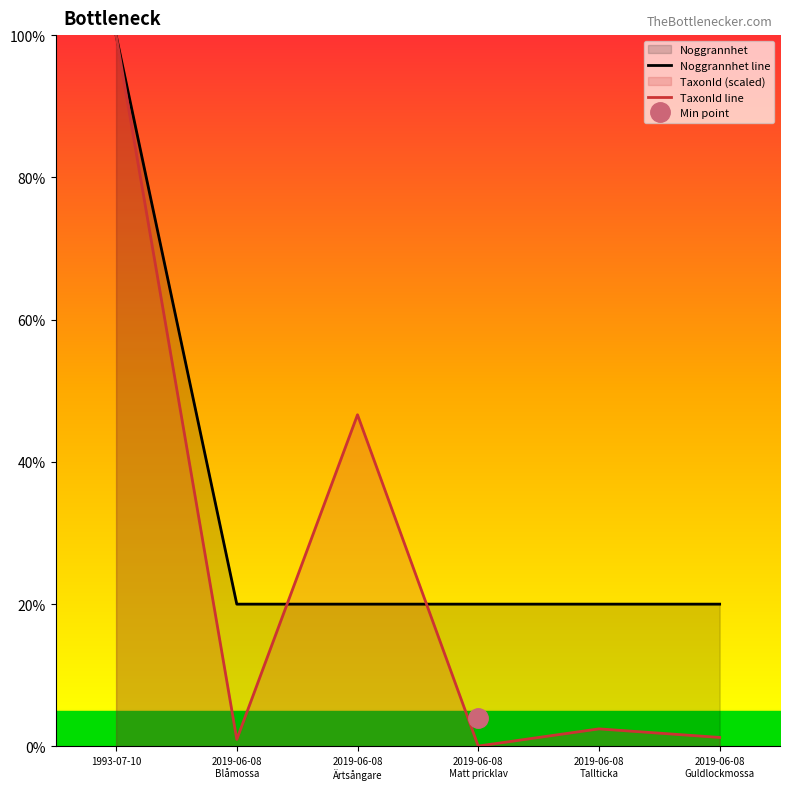

Which series has the largest total across all categories?

Noggrannhet line